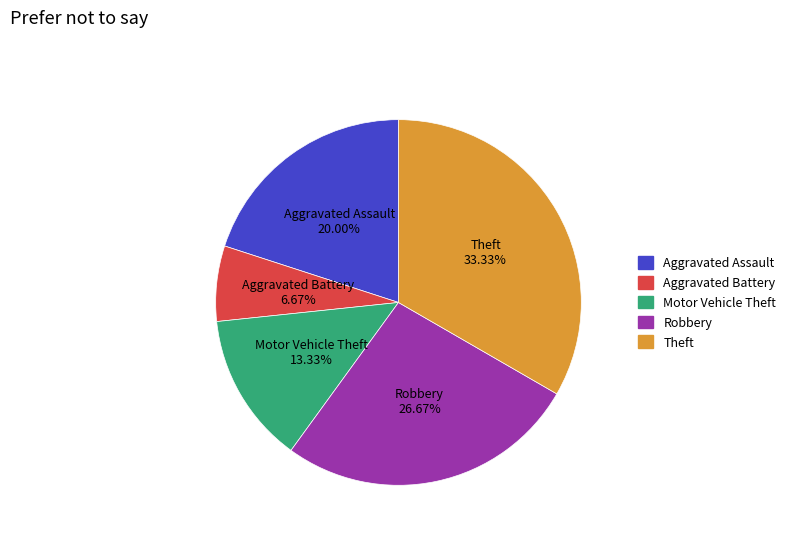

Which category has the biggest portion of the pie?

Theft